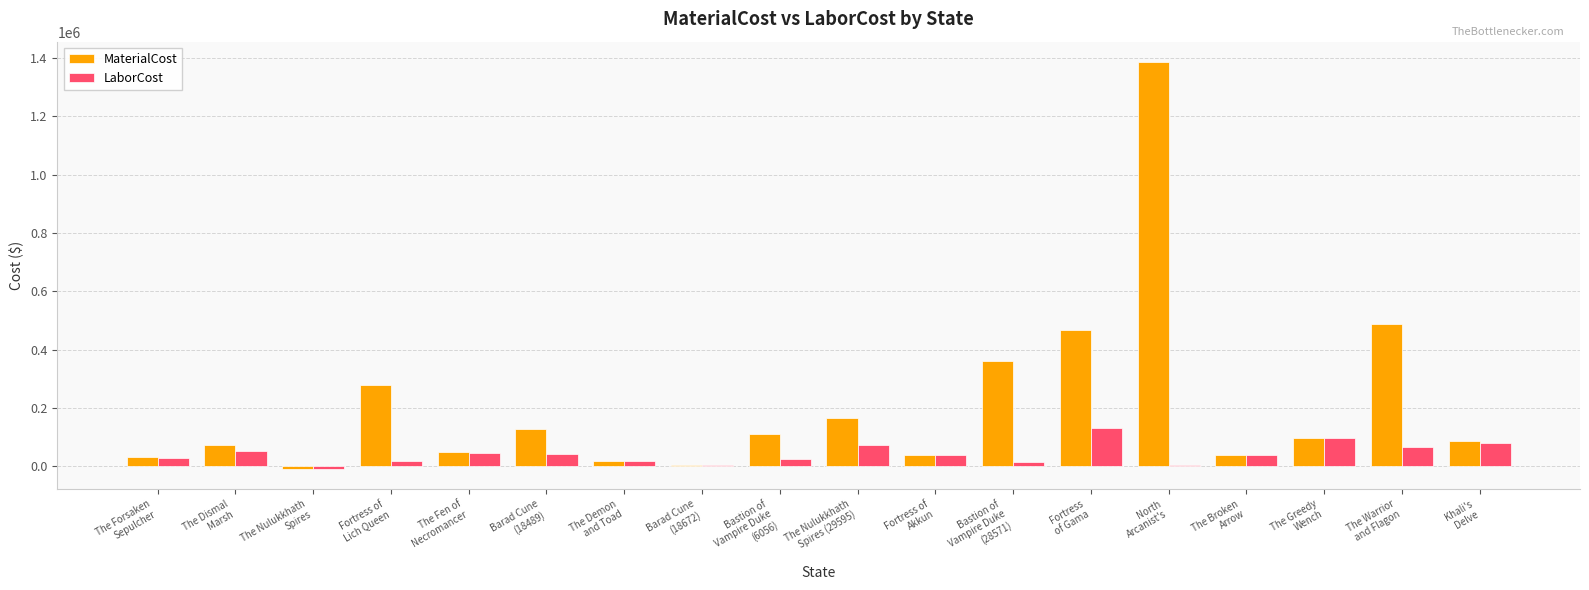

What value does the LaborCost series have at North
Arcanist's?

4990.7